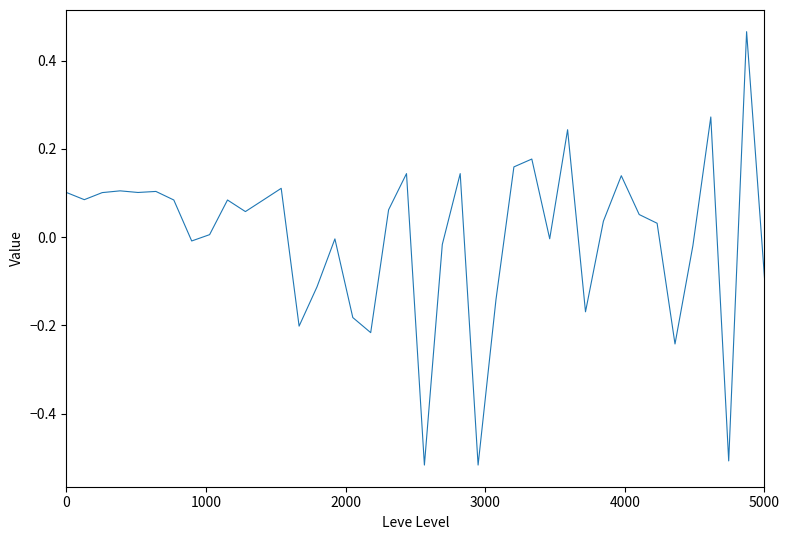

What is the difference between the maximum and minimum values?

1.0